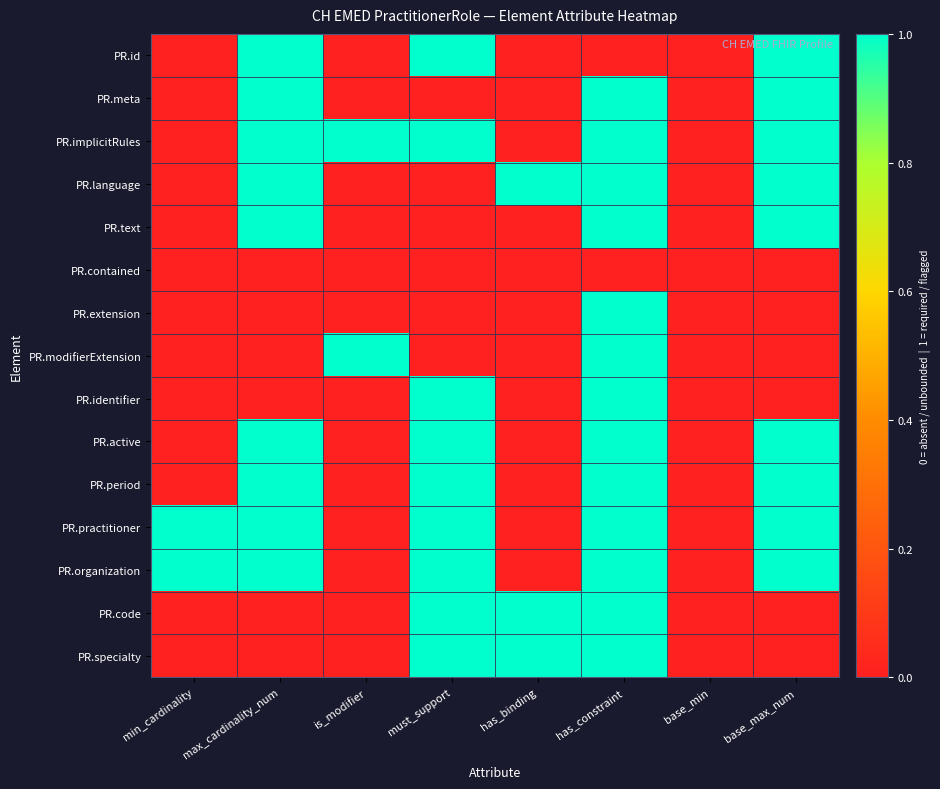

Reading left to right, transcribe all the data shown in this chart.

PR.id: min_cardinality=0	max_cardinality_num=1	is_modifier=0	must_support=1	has_binding=0	has_constraint=0	base_min=0	base_max_num=1
PR.meta: min_cardinality=0	max_cardinality_num=1	is_modifier=0	must_support=0	has_binding=0	has_constraint=1	base_min=0	base_max_num=1
PR.implicitRules: min_cardinality=0	max_cardinality_num=1	is_modifier=1	must_support=1	has_binding=0	has_constraint=1	base_min=0	base_max_num=1
PR.language: min_cardinality=0	max_cardinality_num=1	is_modifier=0	must_support=0	has_binding=1	has_constraint=1	base_min=0	base_max_num=1
PR.text: min_cardinality=0	max_cardinality_num=1	is_modifier=0	must_support=0	has_binding=0	has_constraint=1	base_min=0	base_max_num=1
PR.contained: min_cardinality=0	max_cardinality_num=0	is_modifier=0	must_support=0	has_binding=0	has_constraint=0	base_min=0	base_max_num=0
PR.extension: min_cardinality=0	max_cardinality_num=0	is_modifier=0	must_support=0	has_binding=0	has_constraint=1	base_min=0	base_max_num=0
PR.modifierExtension: min_cardinality=0	max_cardinality_num=0	is_modifier=1	must_support=0	has_binding=0	has_constraint=1	base_min=0	base_max_num=0
PR.identifier: min_cardinality=0	max_cardinality_num=0	is_modifier=0	must_support=1	has_binding=0	has_constraint=1	base_min=0	base_max_num=0
PR.active: min_cardinality=0	max_cardinality_num=1	is_modifier=0	must_support=1	has_binding=0	has_constraint=1	base_min=0	base_max_num=1
PR.period: min_cardinality=0	max_cardinality_num=1	is_modifier=0	must_support=1	has_binding=0	has_constraint=1	base_min=0	base_max_num=1
PR.practitioner: min_cardinality=1	max_cardinality_num=1	is_modifier=0	must_support=1	has_binding=0	has_constraint=1	base_min=0	base_max_num=1
PR.organization: min_cardinality=1	max_cardinality_num=1	is_modifier=0	must_support=1	has_binding=0	has_constraint=1	base_min=0	base_max_num=1
PR.code: min_cardinality=0	max_cardinality_num=0	is_modifier=0	must_support=1	has_binding=1	has_constraint=1	base_min=0	base_max_num=0
PR.specialty: min_cardinality=0	max_cardinality_num=0	is_modifier=0	must_support=1	has_binding=1	has_constraint=1	base_min=0	base_max_num=0